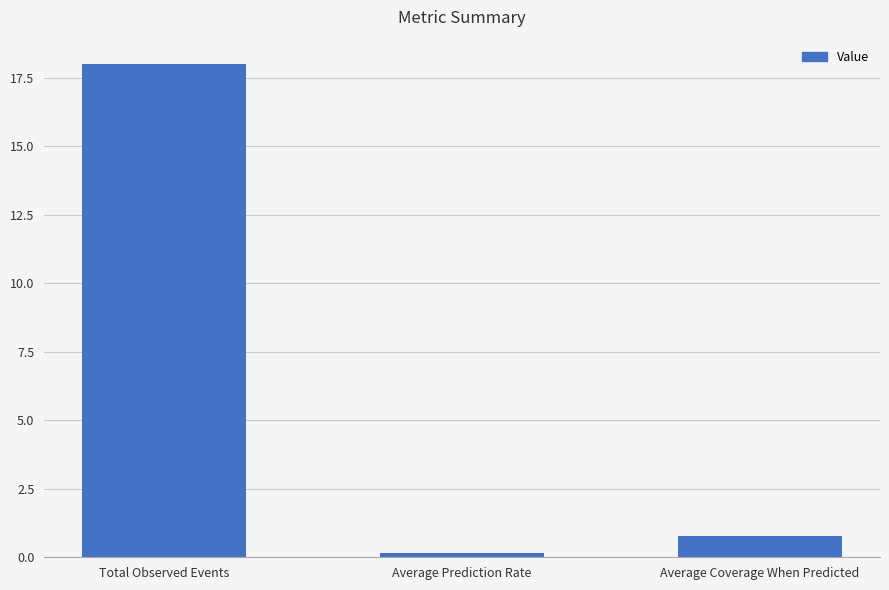

What is the label of the 3rd bar from the right?

Total Observed Events